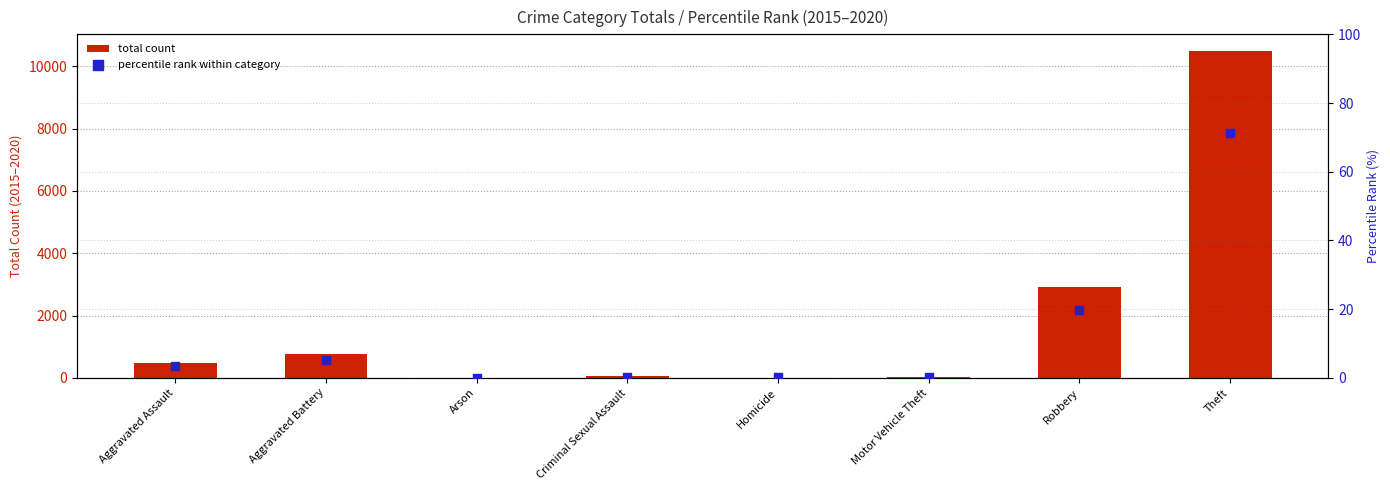

At how many categories does at least one series exceed 8385?

1